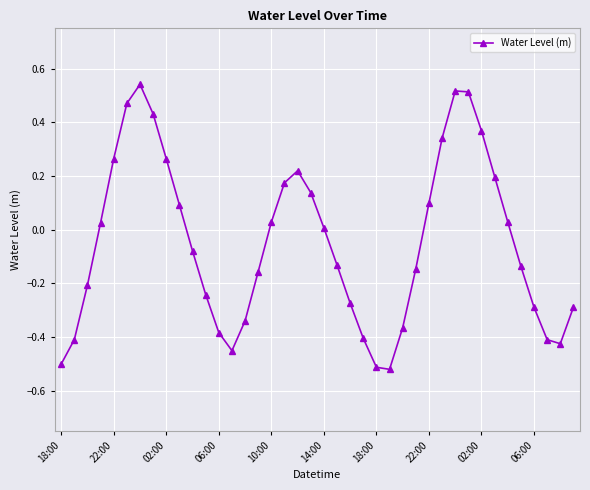

How many interior local valleys (lower than both neighbors) does the data have?

3